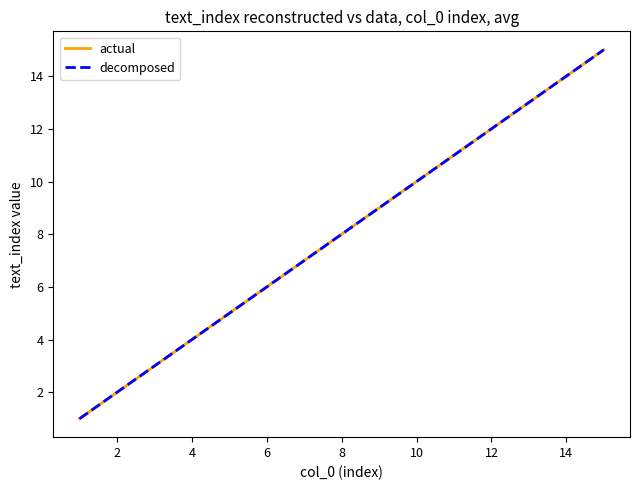

Does the chart display data point markers on the line(s)?

No